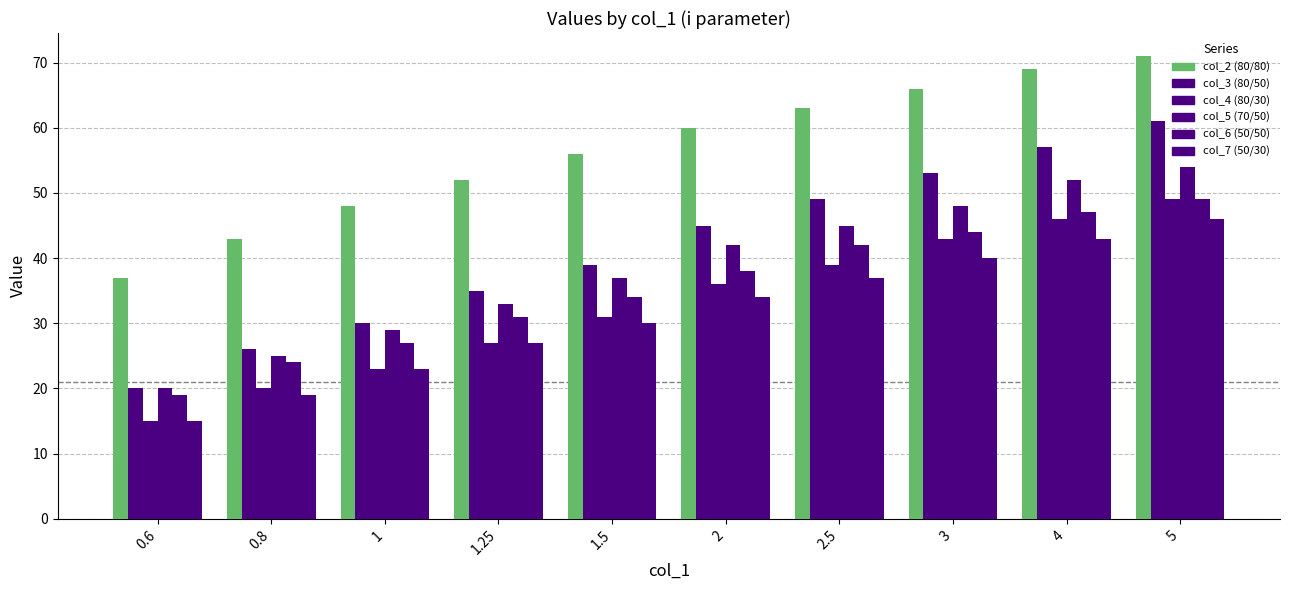

What is the total value across all series at 1.25?

205